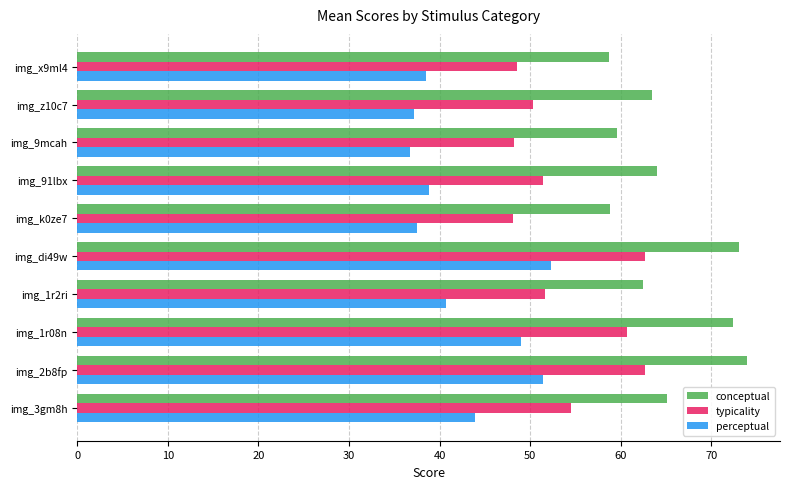

List the series in order of their overall mean, highest first.

conceptual, typicality, perceptual